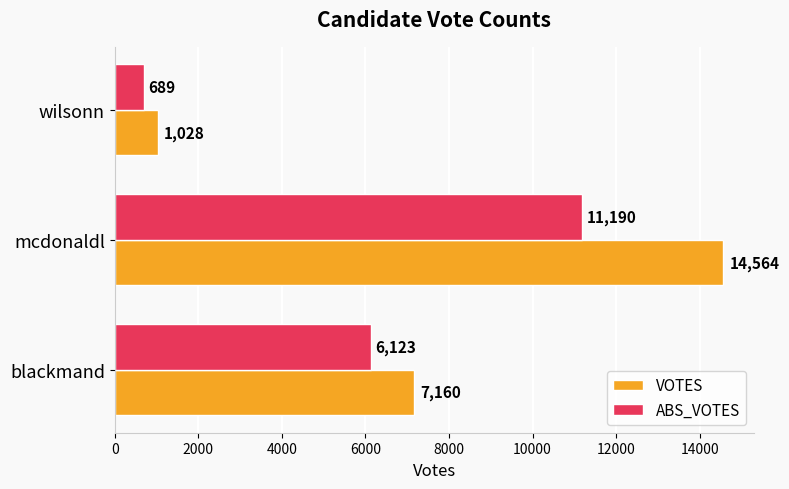

Which series has the largest total across all categories?

VOTES